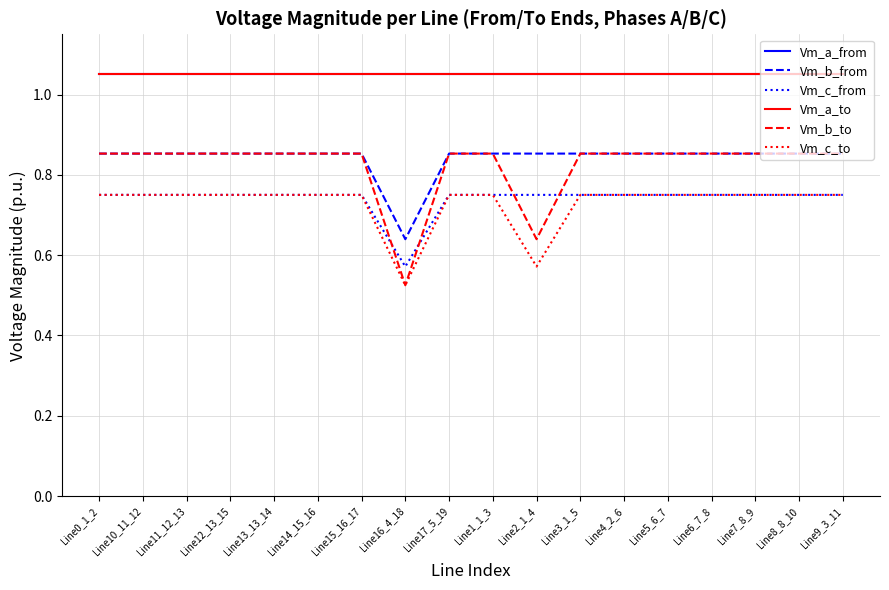

Reading left to right, transcribe all the data shown in this chart.

Vm_a_from: Line0_1_2=1.0	Line10_11_12=1.0	Line11_12_13=1.0	Line12_13_15=1.0	Line13_13_14=1.0	Line14_15_16=1.0	Line15_16_17=1.0	Line16_4_18=1.0	Line17_5_19=1.0	Line1_1_3=1.0	Line2_1_4=1.0	Line3_1_5=1.0	Line4_2_6=1.0	Line5_6_7=1.0	Line6_7_8=1.0	Line7_8_9=1.0	Line8_8_10=1.0	Line9_3_11=1.0
Vm_b_from: Line0_1_2=0.9	Line10_11_12=0.9	Line11_12_13=0.9	Line12_13_15=0.9	Line13_13_14=0.9	Line14_15_16=0.9	Line15_16_17=0.9	Line16_4_18=0.6	Line17_5_19=0.9	Line1_1_3=0.9	Line2_1_4=0.9	Line3_1_5=0.9	Line4_2_6=0.9	Line5_6_7=0.9	Line6_7_8=0.9	Line7_8_9=0.9	Line8_8_10=0.9	Line9_3_11=0.9
Vm_c_from: Line0_1_2=0.8	Line10_11_12=0.8	Line11_12_13=0.8	Line12_13_15=0.8	Line13_13_14=0.8	Line14_15_16=0.8	Line15_16_17=0.8	Line16_4_18=0.6	Line17_5_19=0.8	Line1_1_3=0.8	Line2_1_4=0.8	Line3_1_5=0.8	Line4_2_6=0.8	Line5_6_7=0.8	Line6_7_8=0.8	Line7_8_9=0.8	Line8_8_10=0.8	Line9_3_11=0.8
Vm_a_to: Line0_1_2=1.0	Line10_11_12=1.0	Line11_12_13=1.0	Line12_13_15=1.0	Line13_13_14=1.0	Line14_15_16=1.0	Line15_16_17=1.0	Line16_4_18=1.0	Line17_5_19=1.0	Line1_1_3=1.0	Line2_1_4=1.0	Line3_1_5=1.0	Line4_2_6=1.0	Line5_6_7=1.0	Line6_7_8=1.0	Line7_8_9=1.0	Line8_8_10=1.0	Line9_3_11=1.0
Vm_b_to: Line0_1_2=0.9	Line10_11_12=0.9	Line11_12_13=0.9	Line12_13_15=0.9	Line13_13_14=0.9	Line14_15_16=0.9	Line15_16_17=0.9	Line16_4_18=0.5	Line17_5_19=0.9	Line1_1_3=0.9	Line2_1_4=0.6	Line3_1_5=0.9	Line4_2_6=0.9	Line5_6_7=0.9	Line6_7_8=0.9	Line7_8_9=0.9	Line8_8_10=0.9	Line9_3_11=0.9
Vm_c_to: Line0_1_2=0.8	Line10_11_12=0.8	Line11_12_13=0.8	Line12_13_15=0.8	Line13_13_14=0.8	Line14_15_16=0.8	Line15_16_17=0.8	Line16_4_18=0.5	Line17_5_19=0.8	Line1_1_3=0.8	Line2_1_4=0.6	Line3_1_5=0.8	Line4_2_6=0.8	Line5_6_7=0.8	Line6_7_8=0.8	Line7_8_9=0.8	Line8_8_10=0.8	Line9_3_11=0.8